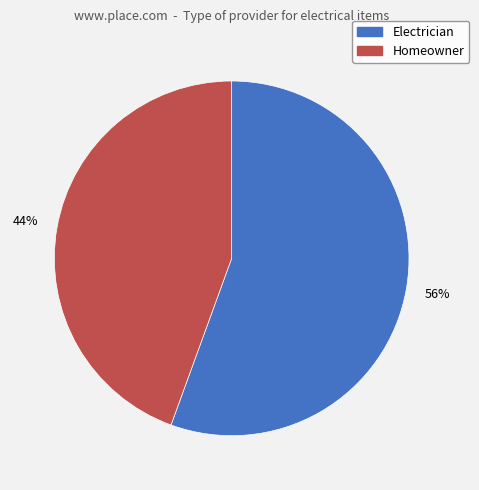

To the nearest percent, what is the combined percentage of Electrician and Homeowner?

100%